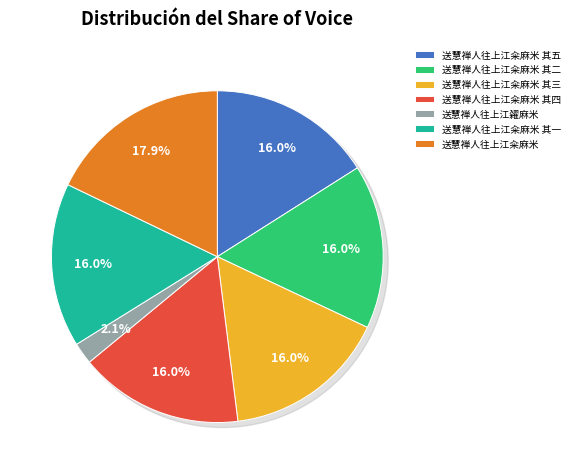

To the nearest percent, what portion does 送慧禅人往上江籴麻米 其三 represent?

16%